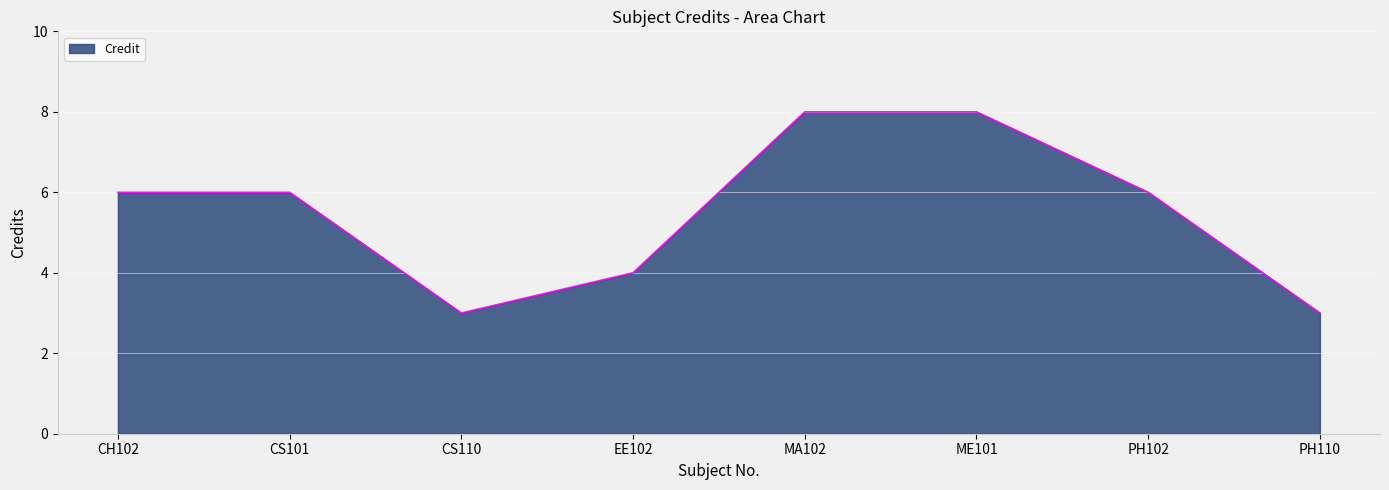

What is the difference between the second highest and second lowest values?

5